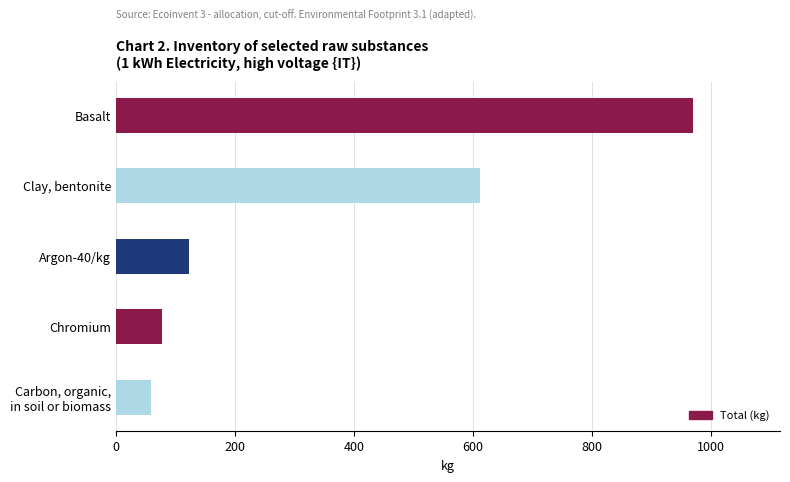

What is the label of the 2nd bar from the bottom?

Chromium